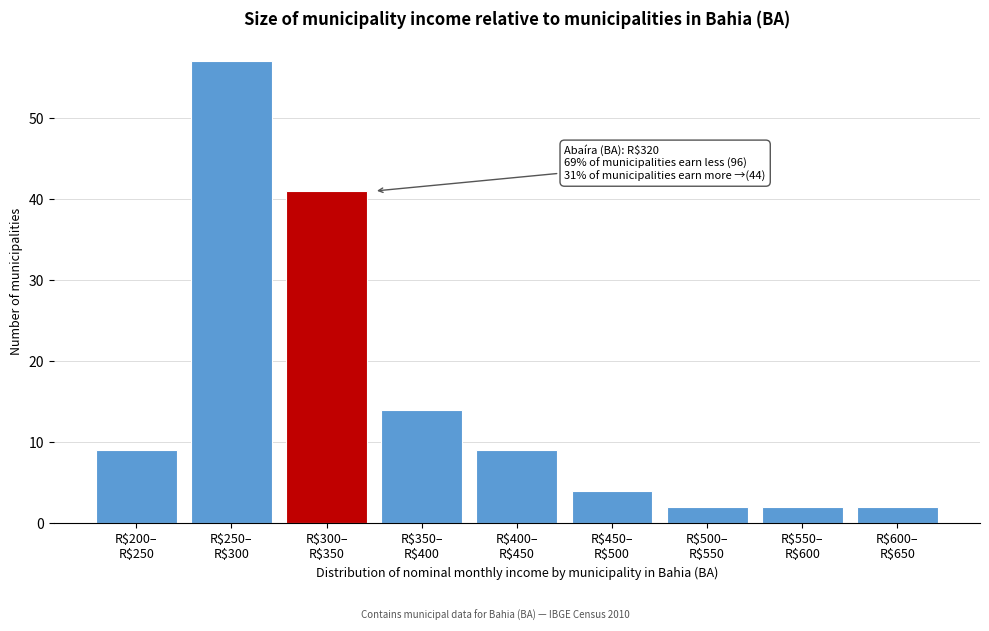

Reading left to right, extract all data points from this chart.

9	57	41	14	9	4	2	2	2